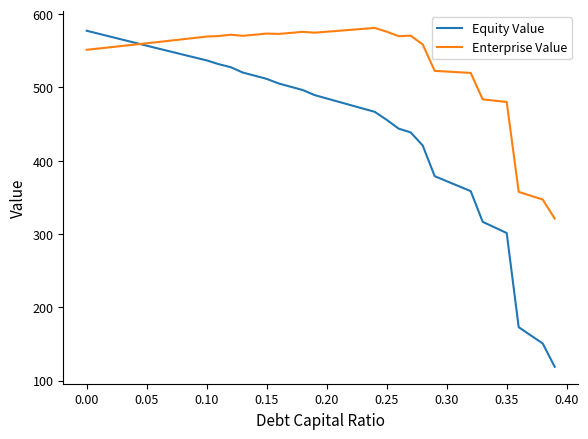

Which series has the largest total across all categories?

Enterprise Value